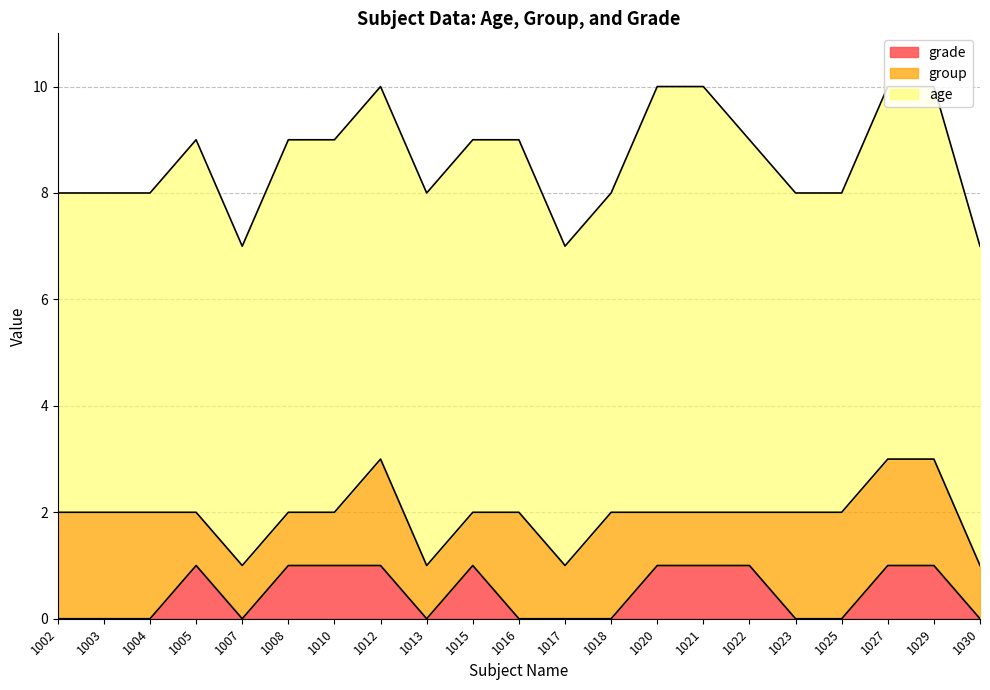

Rank the series at 1023 from lowest to highest value.

grade, group, age